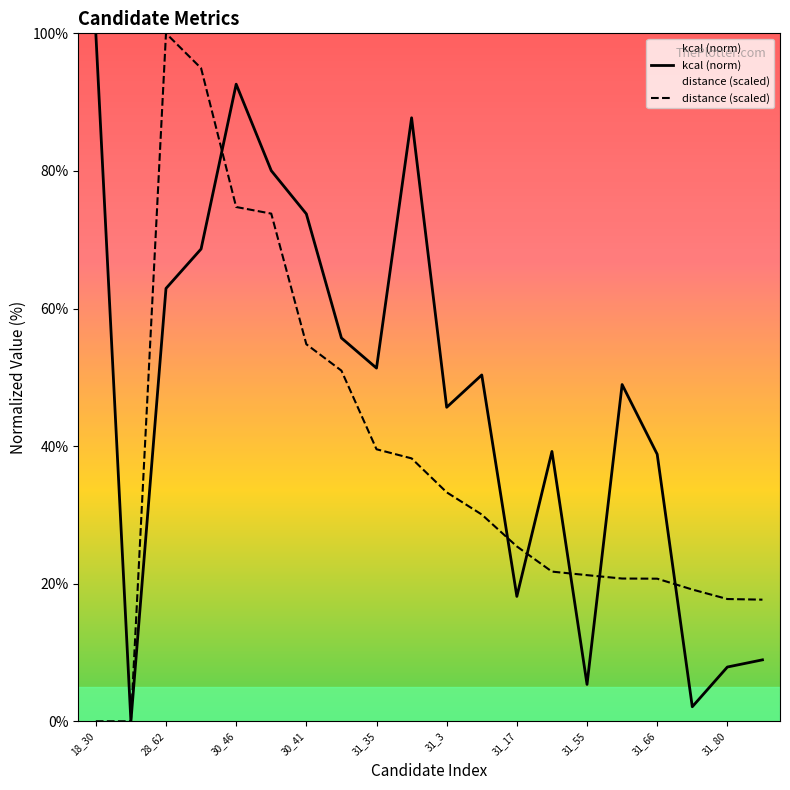

Count the number of categories in the chart.

20